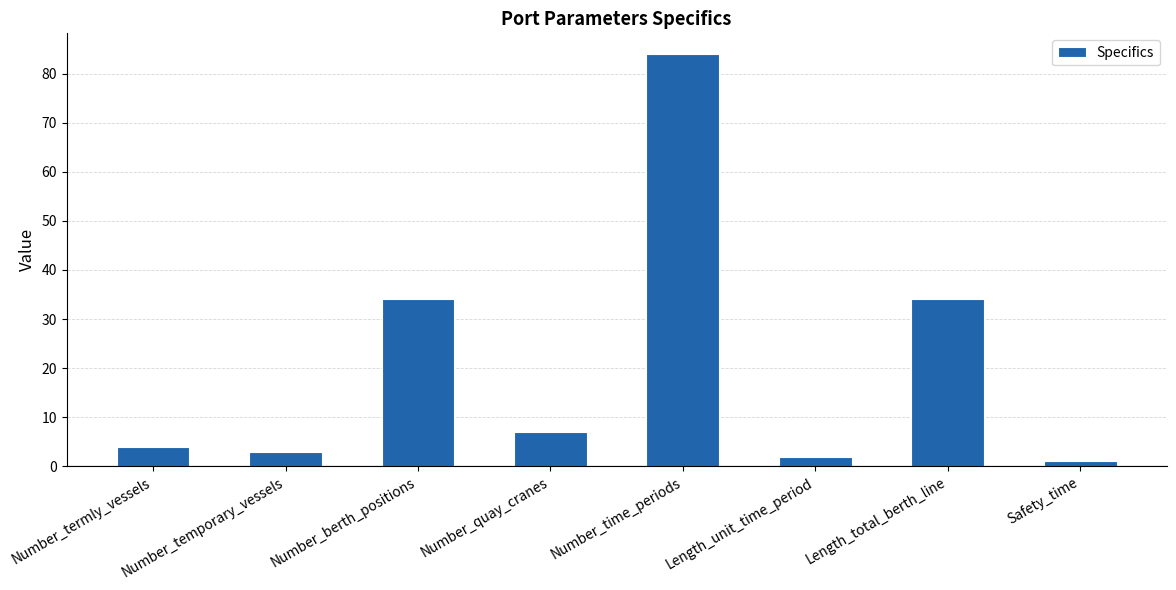

What is the difference between the second highest and minimum values?

33